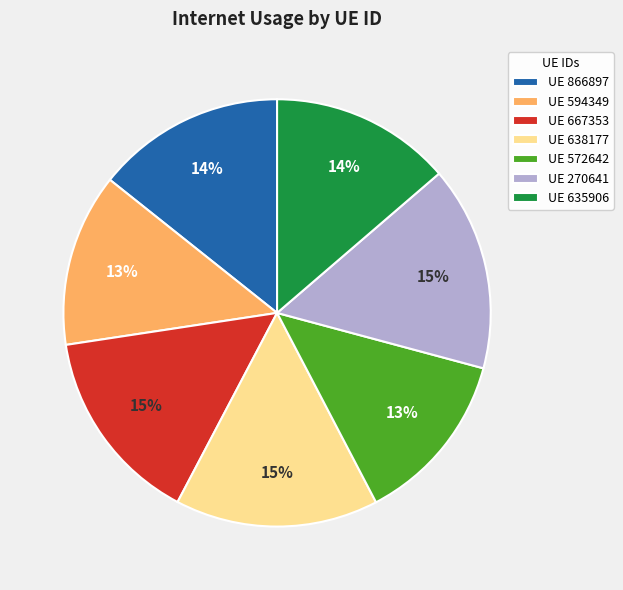

Is it true that UE 594349 is 13% of the pie?

True